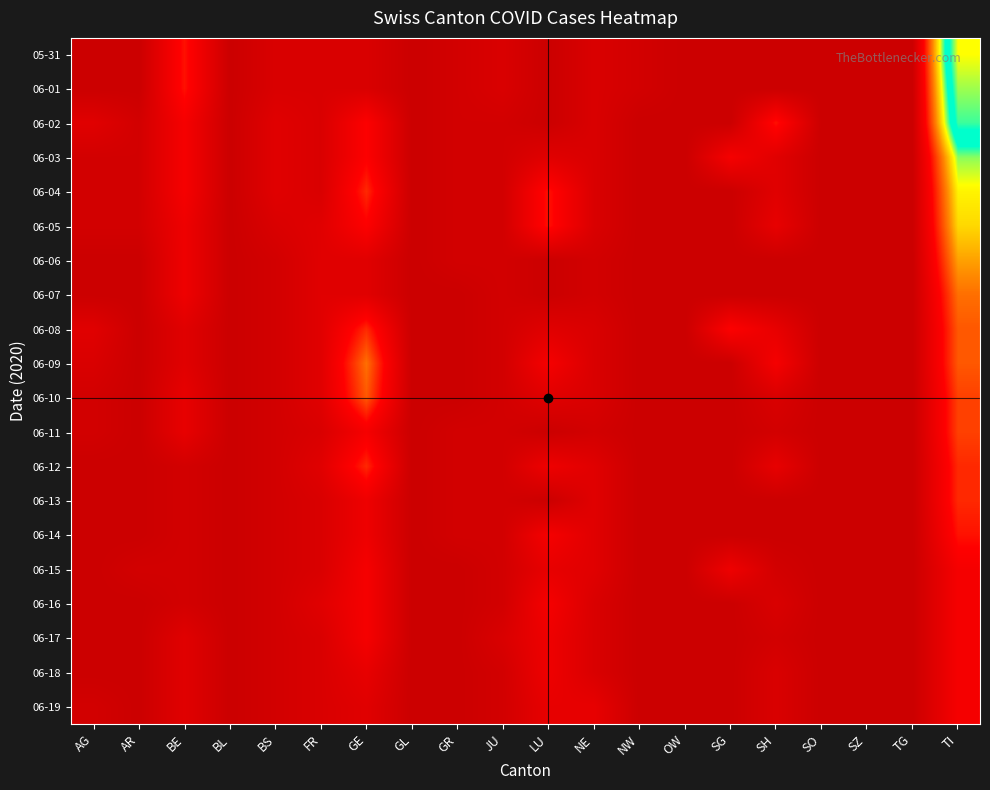

Reading left to right, extract all data points from this chart.

05-31: AG=0	AR=0	BE=8	BL=0	BS=2	FR=2	GE=2	GL=0	GR=1	JU=2	LU=0	NE=2	NW=1	OW=0	SG=0	SH=0	SO=0	SZ=0	TG=0	TI=29
06-01: AG=0	AR=0	BE=8	BL=0	BS=2	FR=2	GE=2	GL=0	GR=1	JU=2	LU=0	NE=2	NW=1	OW=0	SG=0	SH=0	SO=0	SZ=0	TG=0	TI=27
06-02: AG=3	AR=1	BE=6	BL=0	BS=3	FR=2	GE=7	GL=0	GR=1	JU=1	LU=0	NE=2	NW=0	OW=0	SG=0	SH=8	SO=0	SZ=0	TG=0	TI=25
06-03: AG=1	AR=1	BE=6	BL=0	BS=3	FR=2	GE=7	GL=0	GR=1	JU=1	LU=3	NE=2	NW=0	OW=0	SG=6	SH=3	SO=0	SZ=0	TG=0	TI=19
06-04: AG=1	AR=1	BE=6	BL=0	BS=3	FR=2	GE=9	GL=0	GR=1	JU=1	LU=8	NE=2	NW=0	OW=0	SG=0	SH=3	SO=0	SZ=0	TG=0	TI=17
06-05: AG=1	AR=1	BE=5	BL=0	BS=2	FR=3	GE=7	GL=0	GR=1	JU=1	LU=8	NE=2	NW=0	OW=0	SG=0	SH=4	SO=0	SZ=0	TG=0	TI=16
06-06: AG=0	AR=0	BE=5	BL=0	BS=1	FR=3	GE=3	GL=0	GR=1	JU=1	LU=0	NE=1	NW=0	OW=0	SG=0	SH=0	SO=0	SZ=0	TG=0	TI=14
06-07: AG=0	AR=0	BE=5	BL=0	BS=1	FR=3	GE=3	GL=0	GR=0	JU=1	LU=0	NE=1	NW=0	OW=0	SG=0	SH=0	SO=0	SZ=0	TG=0	TI=12
06-08: AG=3	AR=0	BE=3	BL=0	BS=1	FR=3	GE=9	GL=0	GR=0	JU=1	LU=3	NE=2	NW=0	OW=0	SG=7	SH=4	SO=0	SZ=0	TG=0	TI=11
06-09: AG=2	AR=0	BE=3	BL=0	BS=1	FR=3	GE=12	GL=0	GR=0	JU=1	LU=6	NE=2	NW=0	OW=0	SG=0	SH=6	SO=0	SZ=0	TG=0	TI=11
06-10: AG=1	AR=0	BE=4	BL=0	BS=1	FR=3	GE=11	GL=0	GR=0	JU=1	LU=3	NE=2	NW=0	OW=0	SG=0	SH=2	SO=0	SZ=0	TG=0	TI=10
06-11: AG=1	AR=0	BE=4	BL=0	BS=1	FR=2	GE=6	GL=0	GR=1	JU=1	LU=0	NE=1	NW=0	OW=0	SG=0	SH=1	SO=0	SZ=0	TG=0	TI=10
06-12: AG=0	AR=0	BE=1	BL=0	BS=1	FR=3	GE=9	GL=0	GR=1	JU=1	LU=5	NE=3	NW=0	OW=0	SG=0	SH=4	SO=0	SZ=0	TG=0	TI=9
06-13: AG=0	AR=0	BE=1	BL=0	BS=1	FR=2	GE=5	GL=0	GR=1	JU=1	LU=0	NE=3	NW=0	OW=0	SG=0	SH=0	SO=0	SZ=0	TG=0	TI=9
06-14: AG=0	AR=0	BE=1	BL=0	BS=1	FR=2	GE=5	GL=0	GR=1	JU=1	LU=6	NE=3	NW=0	OW=0	SG=0	SH=0	SO=0	SZ=0	TG=0	TI=8
06-15: AG=0	AR=1	BE=1	BL=0	BS=1	FR=2	GE=6	GL=0	GR=0	JU=1	LU=4	NE=3	NW=0	OW=0	SG=5	SH=1	SO=0	SZ=0	TG=0	TI=6
06-16: AG=0	AR=0	BE=1	BL=0	BS=1	FR=3	GE=6	GL=0	GR=0	JU=1	LU=6	NE=2	NW=0	OW=0	SG=0	SH=2	SO=0	SZ=0	TG=0	TI=6
06-17: AG=0	AR=0	BE=3	BL=0	BS=1	FR=2	GE=6	GL=0	GR=0	JU=2	LU=5	NE=2	NW=0	OW=0	SG=0	SH=1	SO=0	SZ=0	TG=0	TI=6
06-18: AG=0	AR=0	BE=3	BL=0	BS=1	FR=2	GE=4	GL=0	GR=0	JU=1	LU=5	NE=2	NW=0	OW=0	SG=0	SH=2	SO=0	SZ=0	TG=0	TI=6
06-19: AG=1	AR=0	BE=3	BL=0	BS=1	FR=2	GE=3	GL=0	GR=0	JU=1	LU=4	NE=4	NW=0	OW=0	SG=0	SH=2	SO=0	SZ=0	TG=0	TI=6